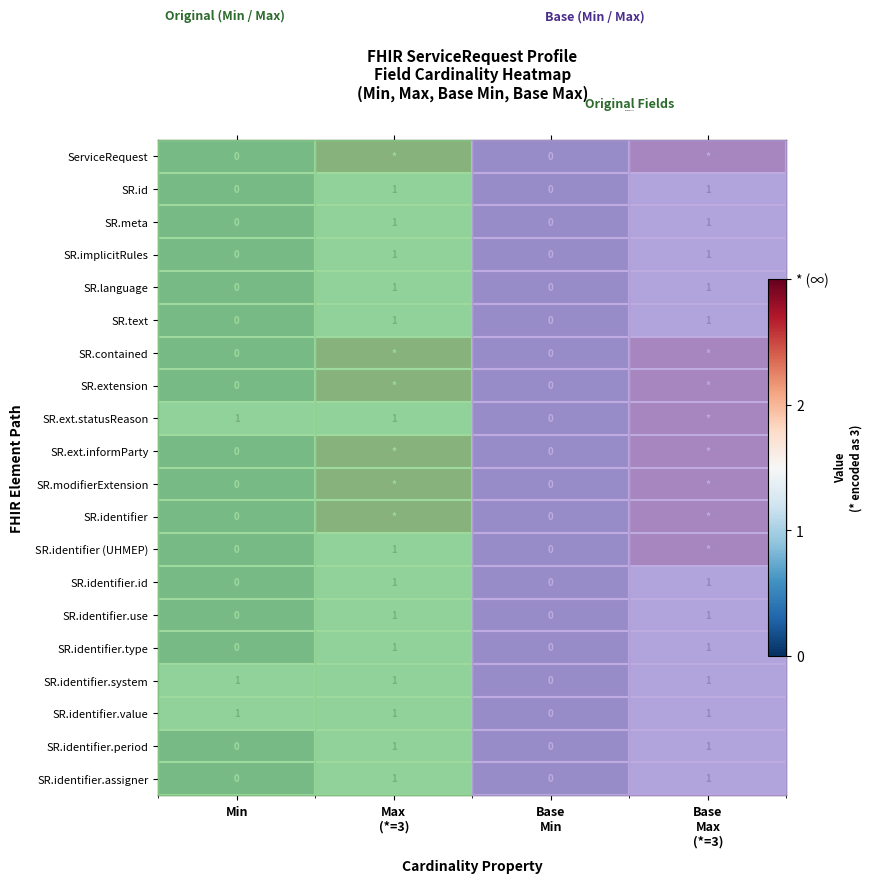

The value of SR.extension at Max (*=3) is 5. True or false?

False